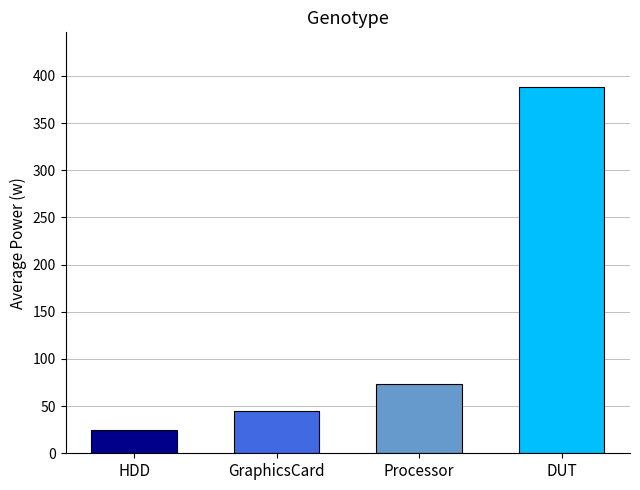

Does the chart contain stacked bars?

No